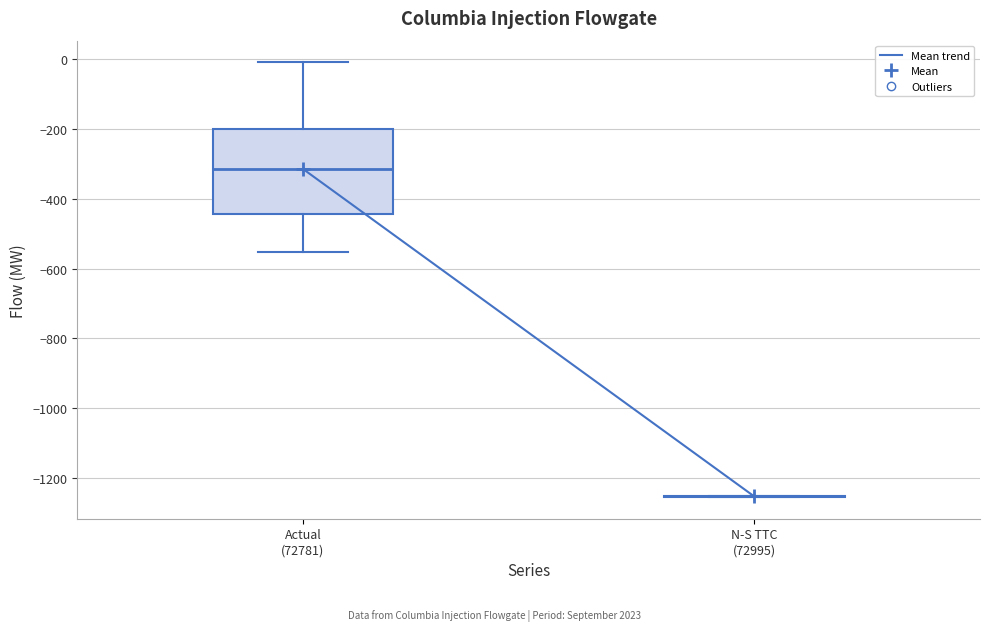

Reading left to right, transcribe this box plot: for each box, give where its median line is, the range the box spans, and where its two whiskers end, as read against the y-axis. The values are not printed on the chart, so give them approximately, as read against the axis.

Actual (72781): median -320, box -440 to -200, whiskers -560 to 0
N-S TTC (72995): box collapsed to a line at -1260, whiskers -1260 to -1260